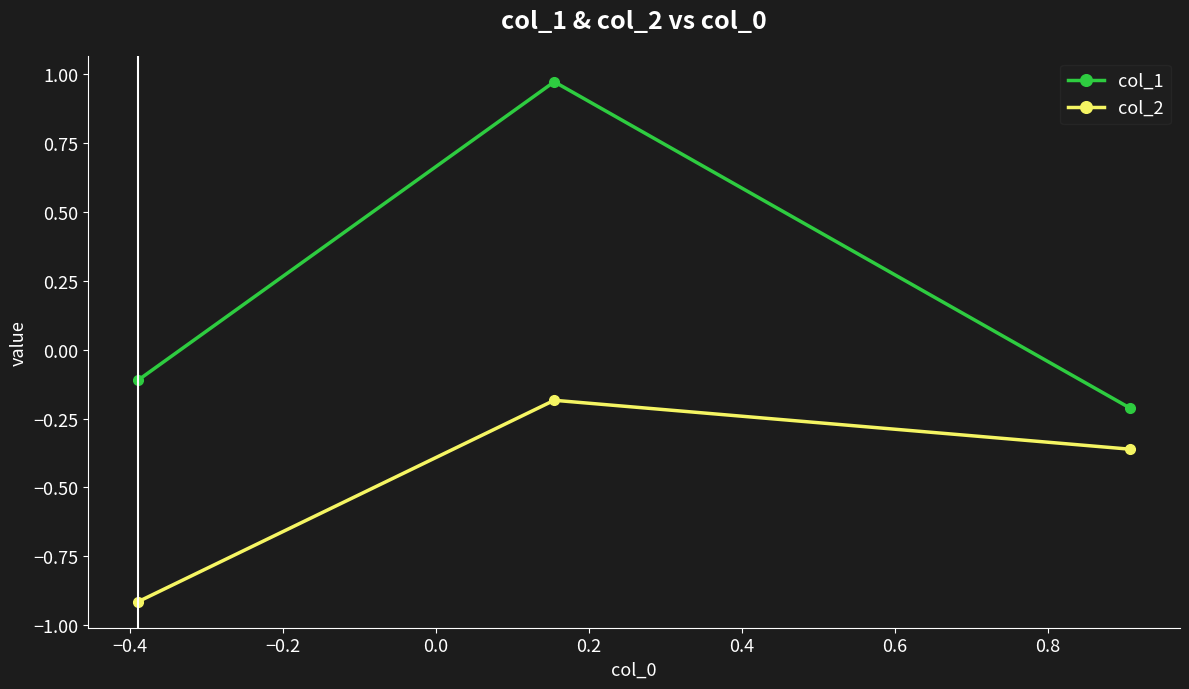

Which series has the largest total across all categories?

col_1